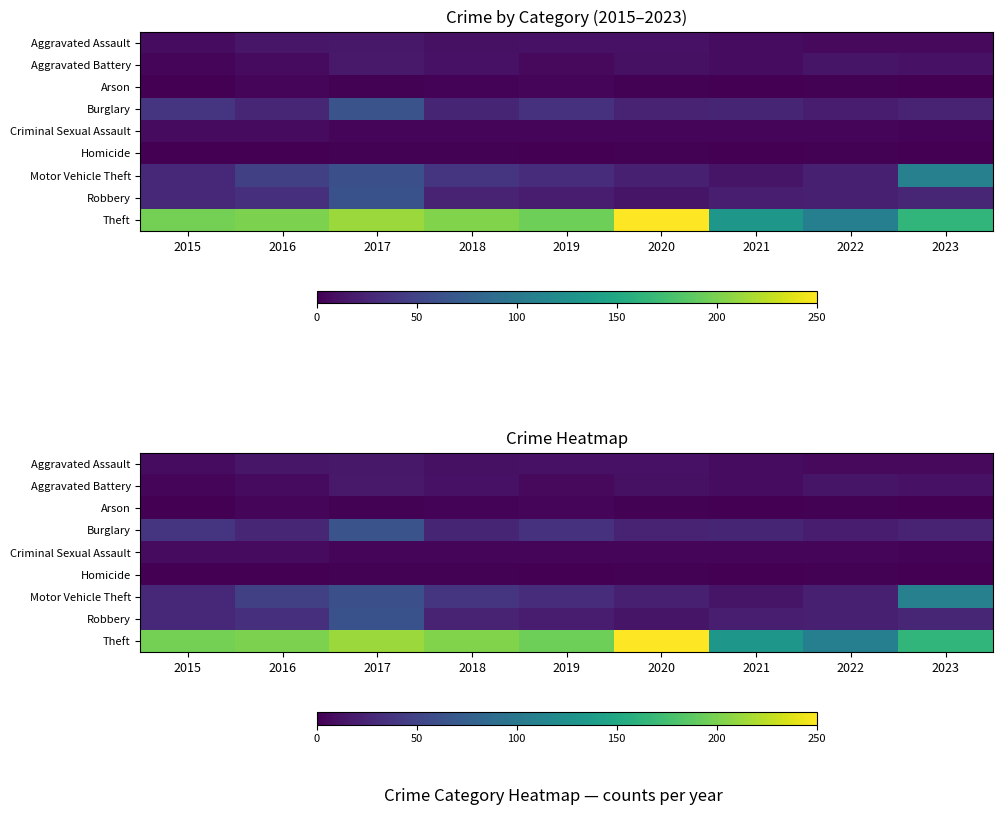

Between 2018 and 2023, which is larger?

2018